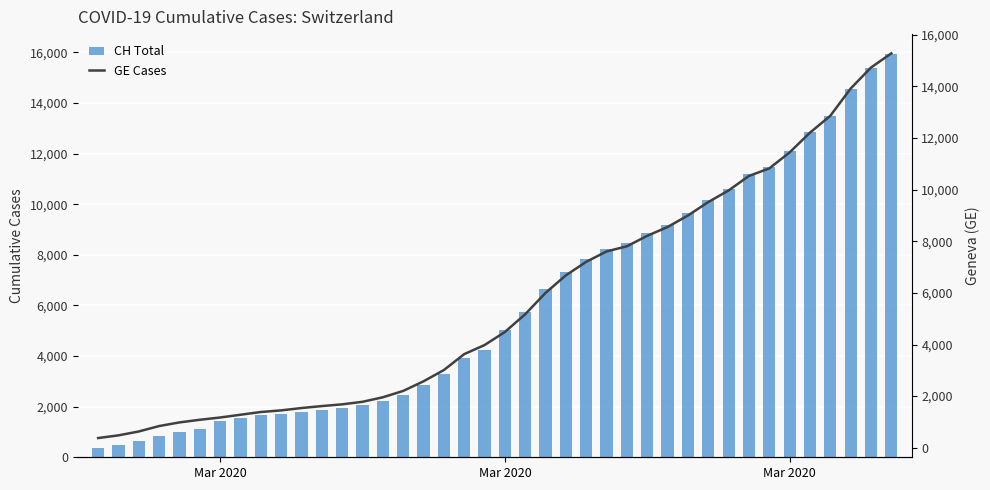

How many values in the CH Total series are below 5012?

20